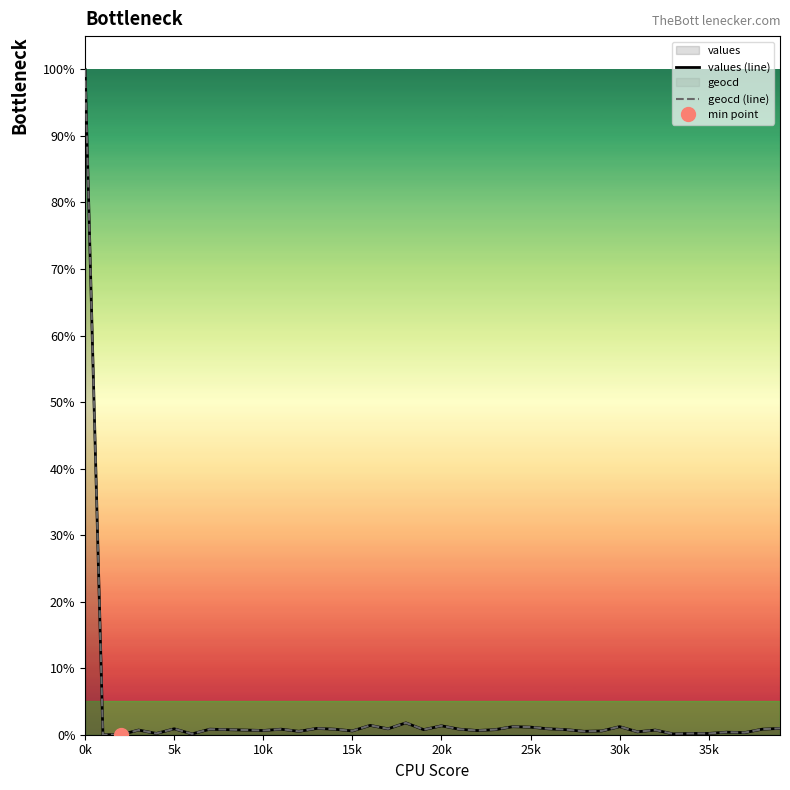

What is the total value across all series at 36?

0.8